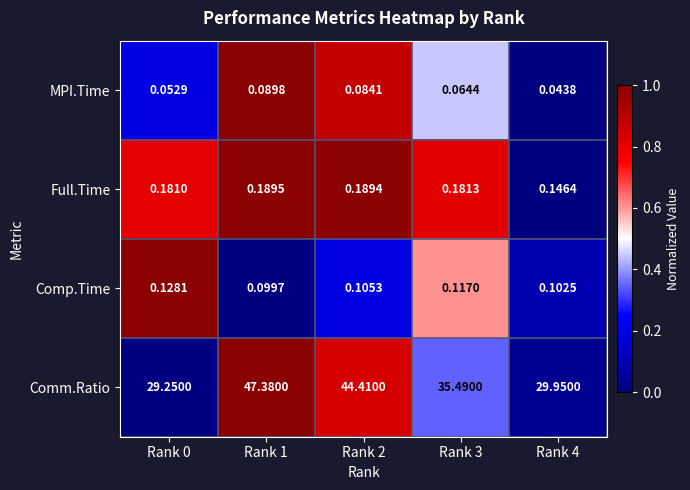

At Rank 3, list the series in order from smallest to largest.

MPI.Time, Comp.Time, Full.Time, Comm.Ratio